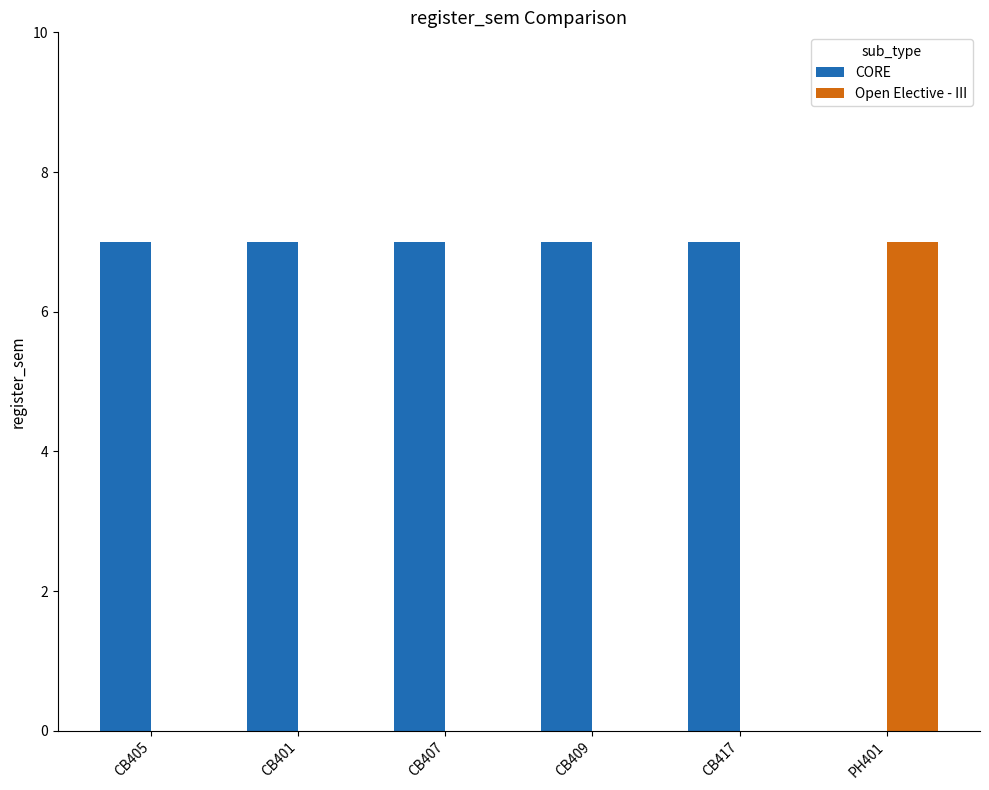

What is the maximum value for Open Elective - III?

7